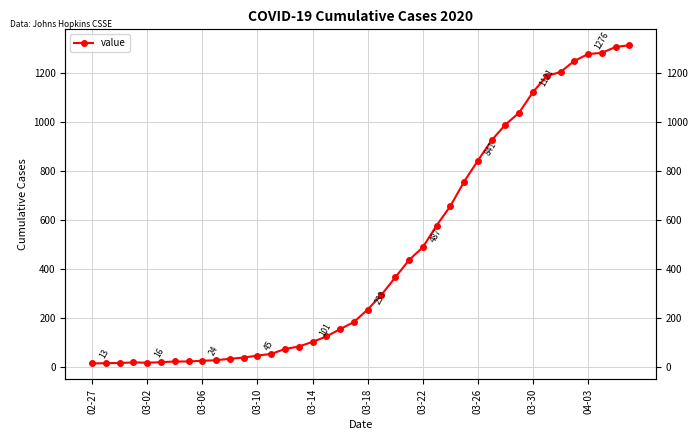

How many data points are above 233?

19